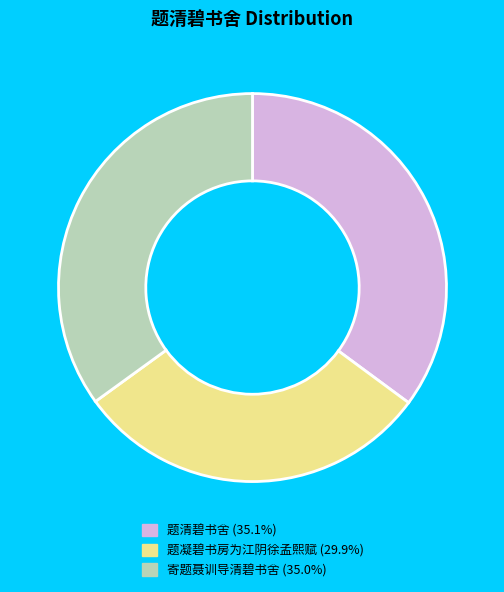

Is it true that 题凝碧书房为江阴徐孟熙赋 is 30% of the pie?

True